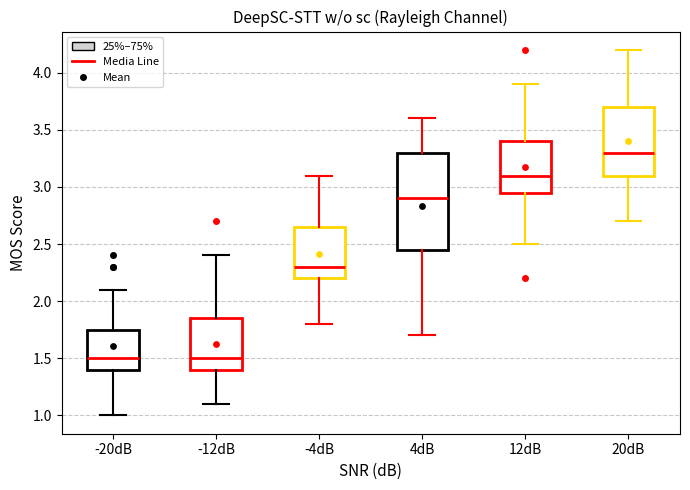

Comparing the boxes themselves (not the whiskers), which one is the tallest?

4dB